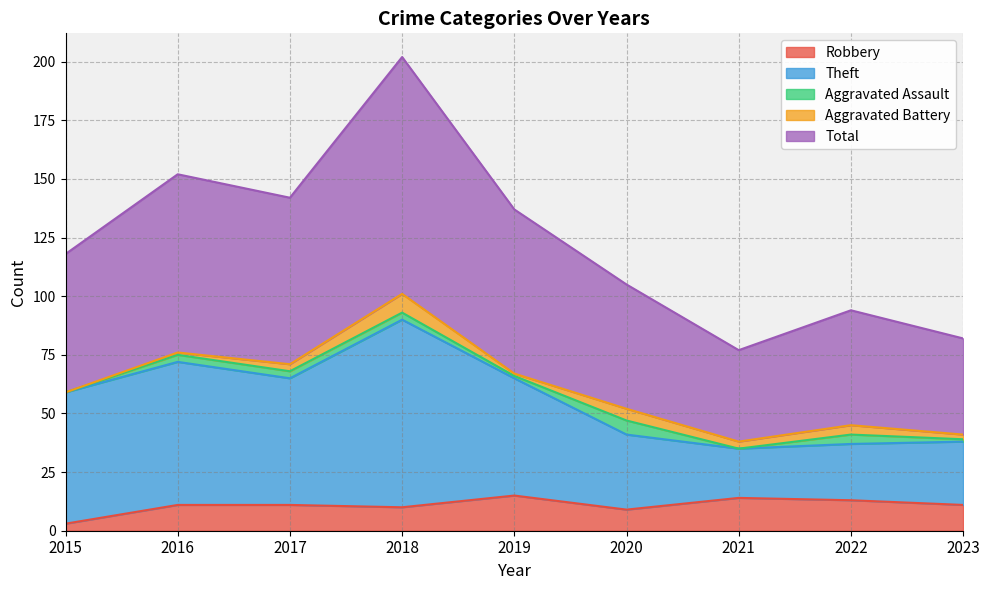

The Total series shows 73 at 2020. True or false?

False